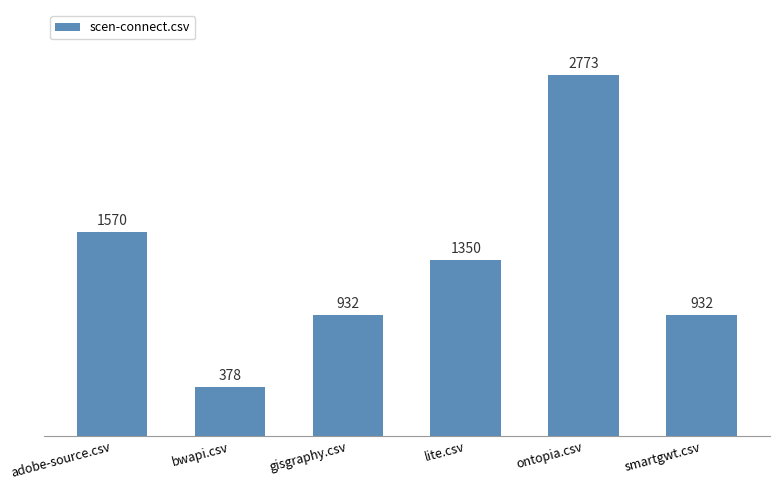

What is the difference between the values at ontopia.csv and gisgraphy.csv?

1841.0